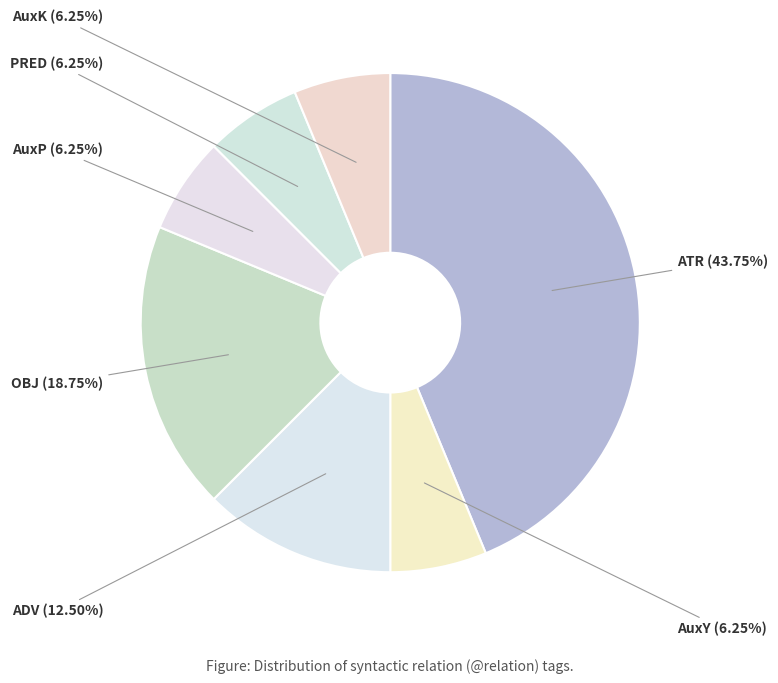

What percentage is the PRED slice, to the nearest percent?

6%